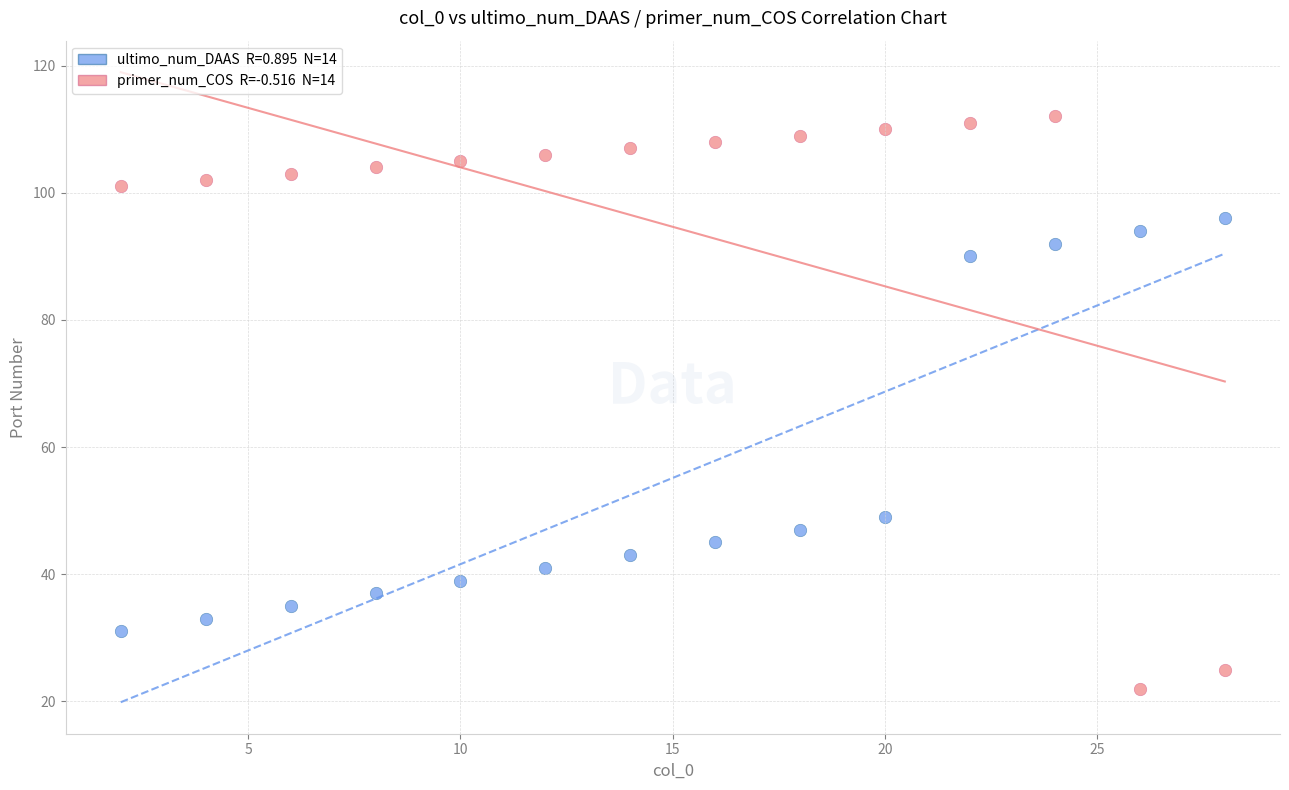

Across all series, what Y value is closest to 67?

49